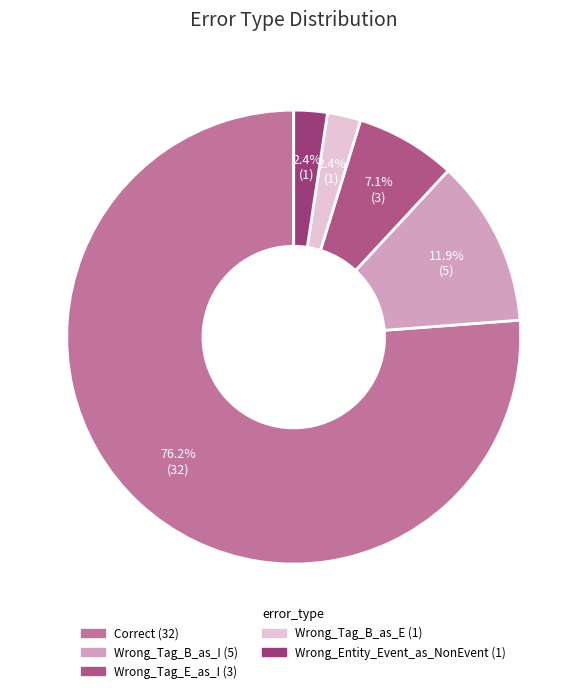

The Wrong_Entity_Event_as_NonEvent slice represents 2% of the pie. True or false?

True